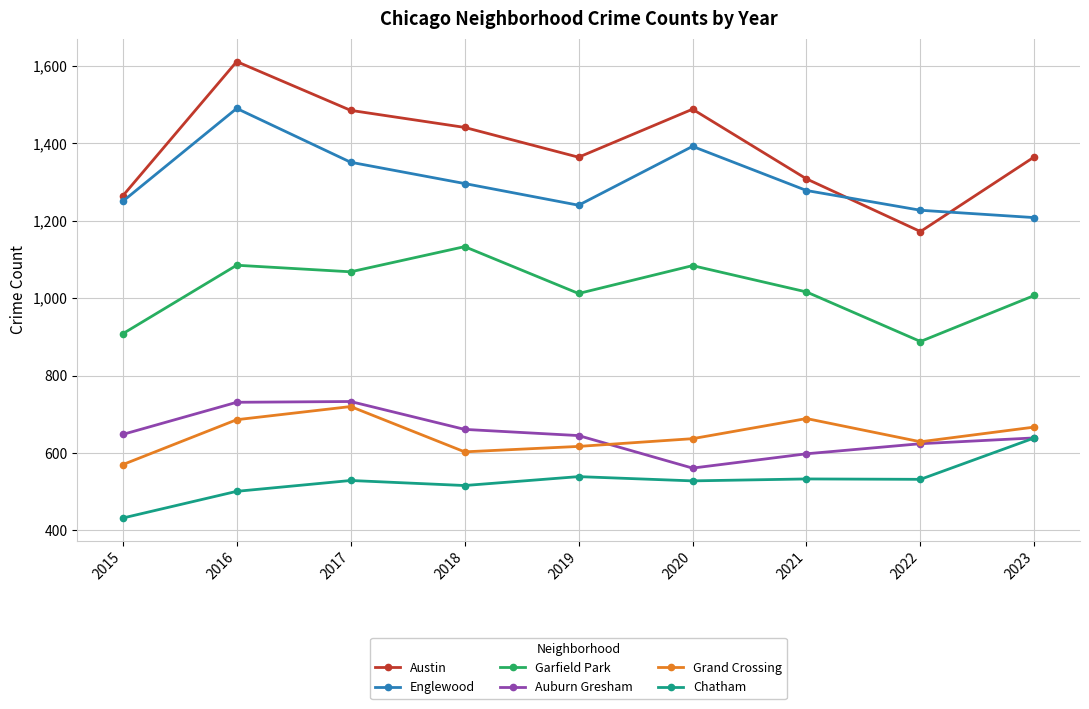

In Garfield Park, how many points are lower than both neighbors (excluding endpoints)?

3